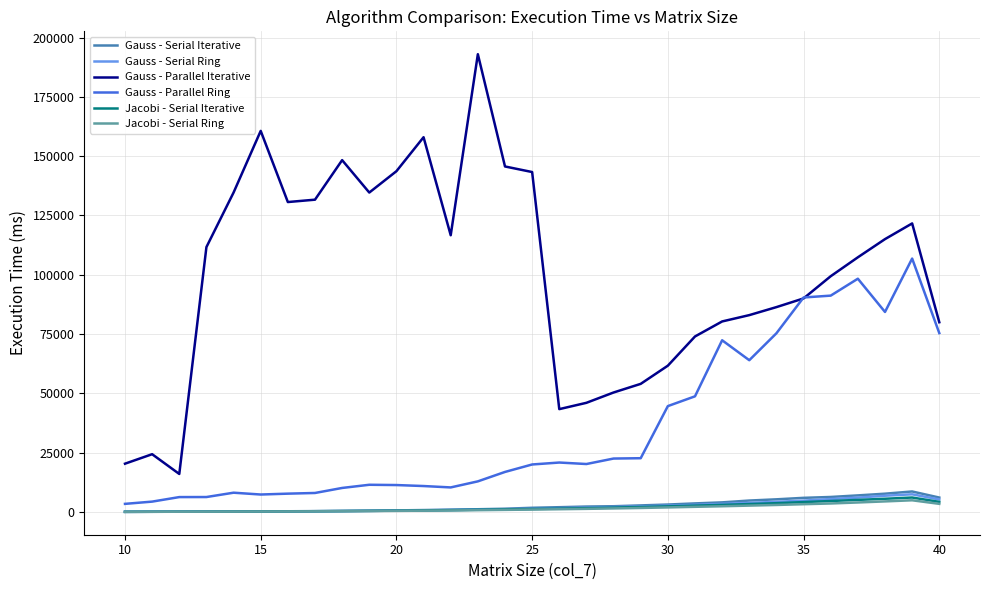

What is the highest value of the Gauss - Parallel Iterative series?

193000.0